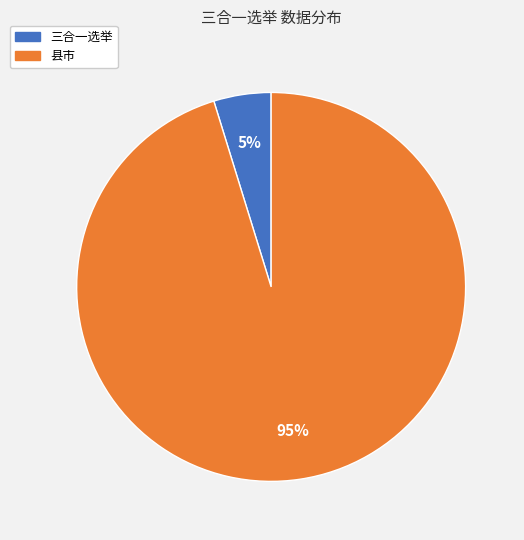

What is the largest slice in the pie chart?

县市